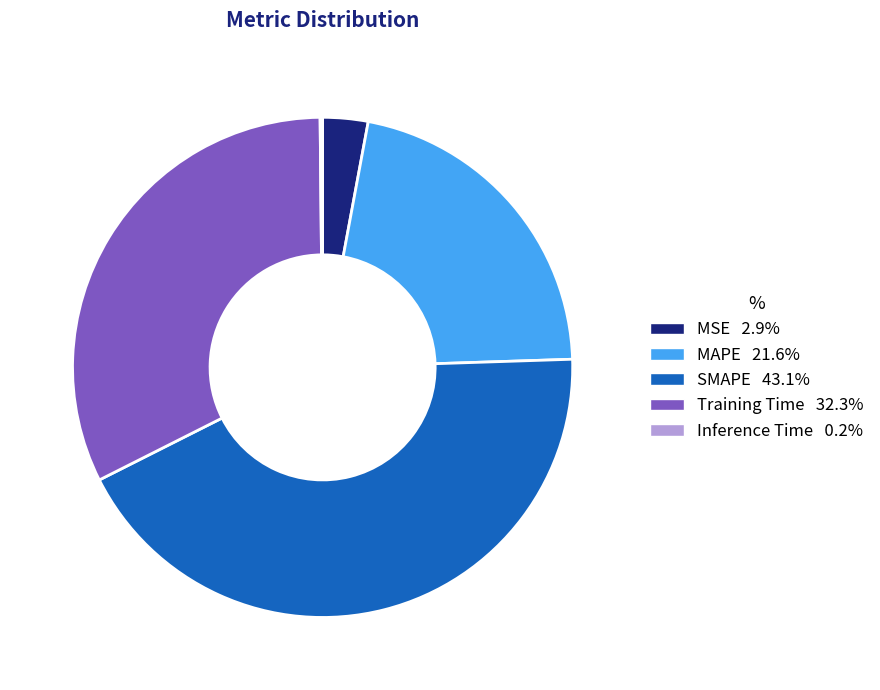

Is MAPE the majority of the pie?

No